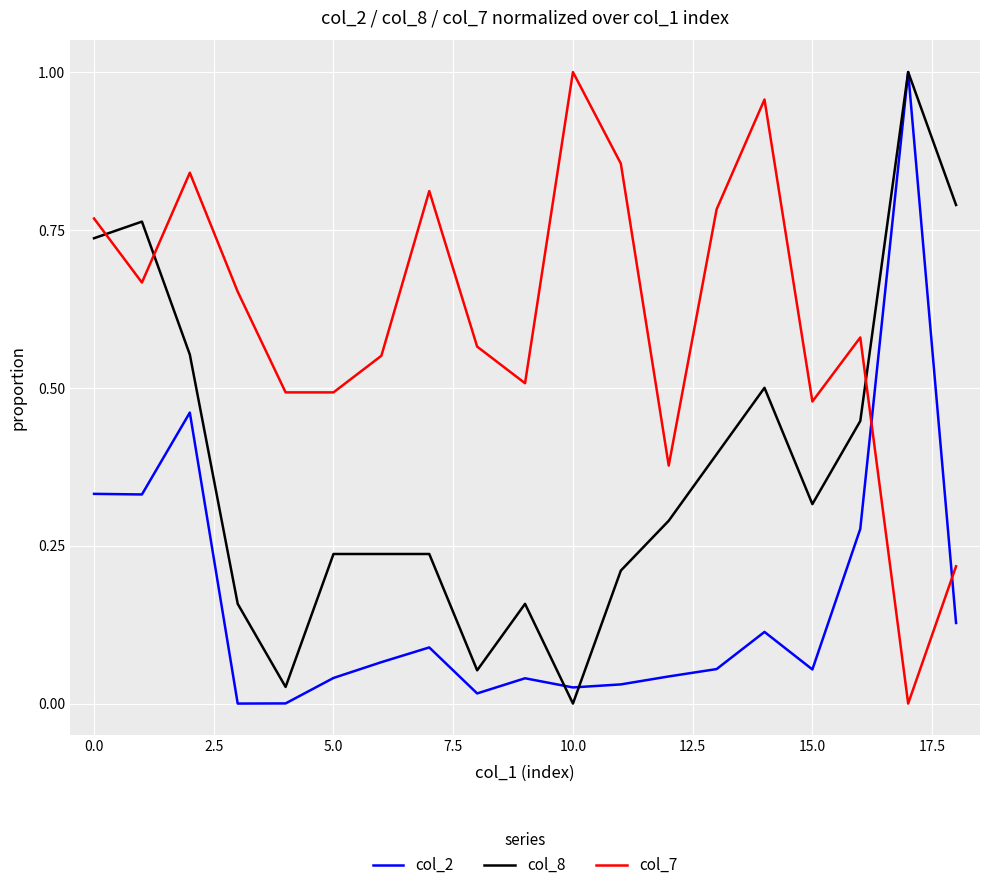

Rank the series by their average value, from lowest to highest.

col_2, col_8, col_7